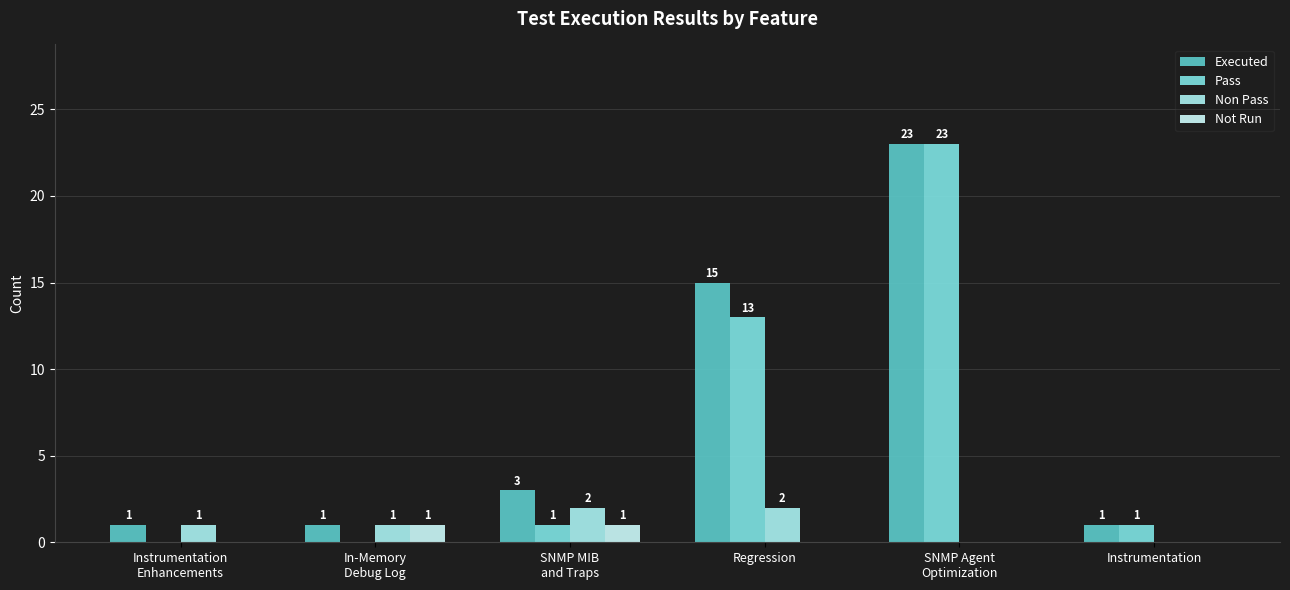

The Pass series shows 1 at Instrumentation. True or false?

True